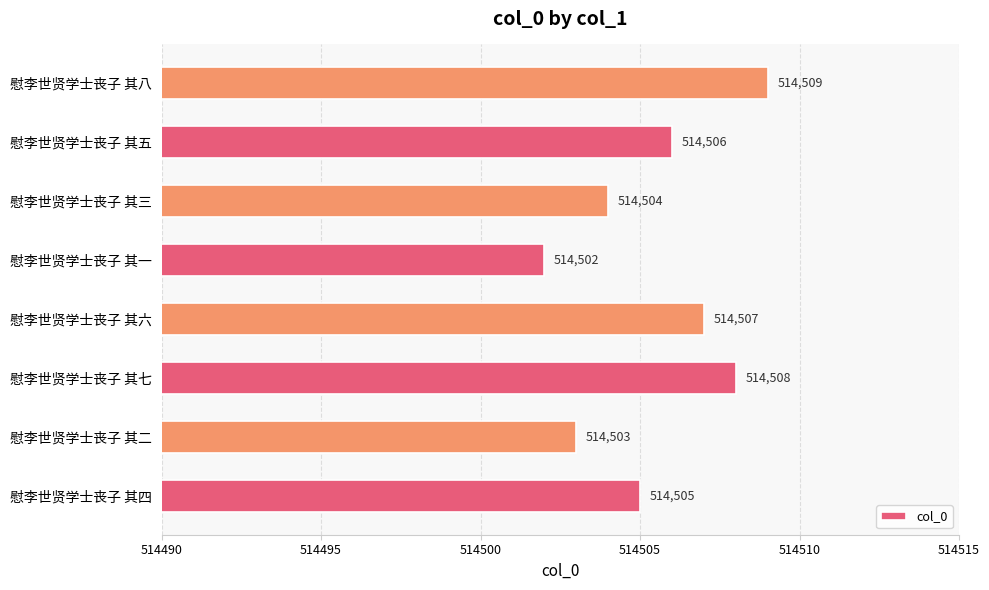

What is the minimum value shown in the chart?

514502